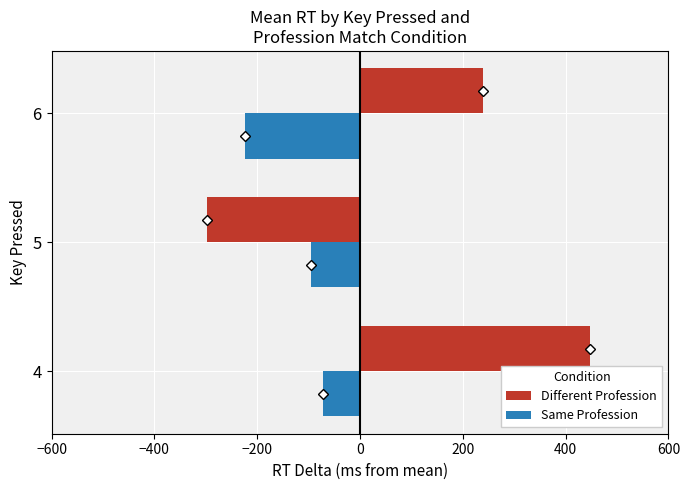

List the series in order of their overall mean, lowest first.

Same Profession, Different Profession